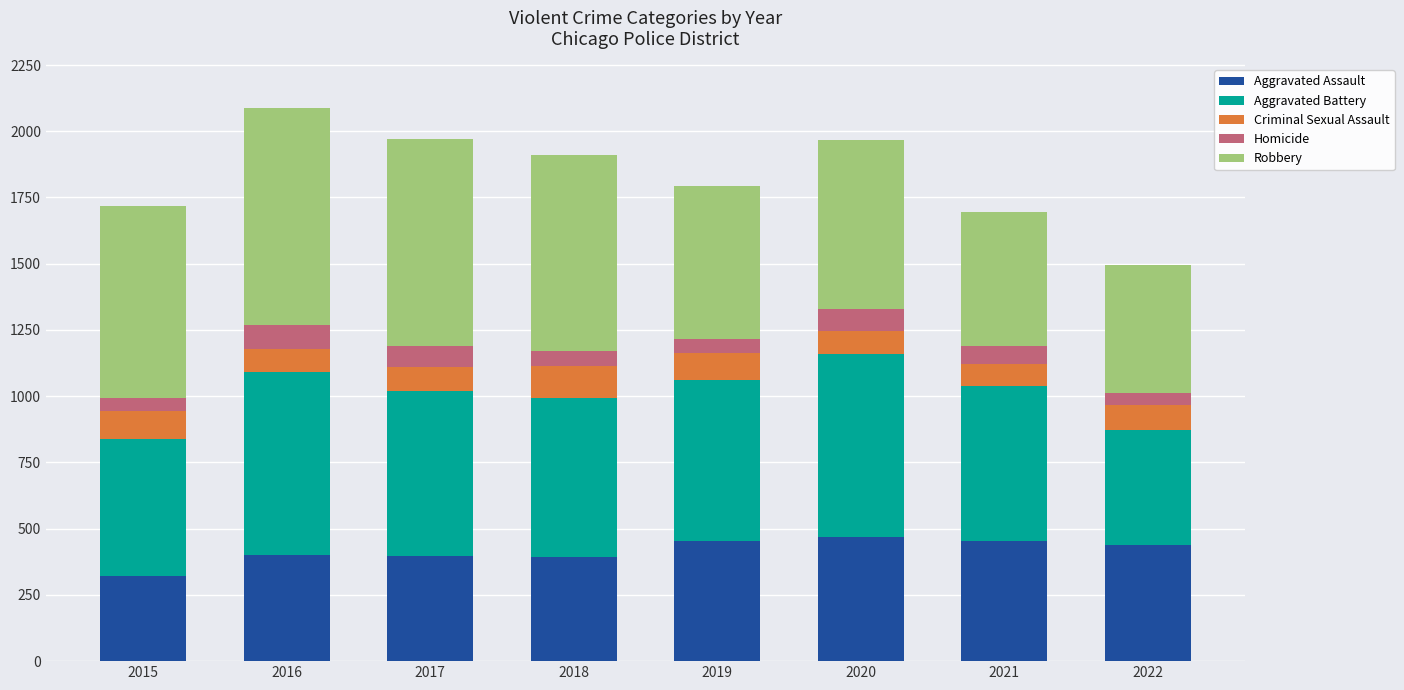

Which category has the lowest value in the Aggravated Assault series?

2015